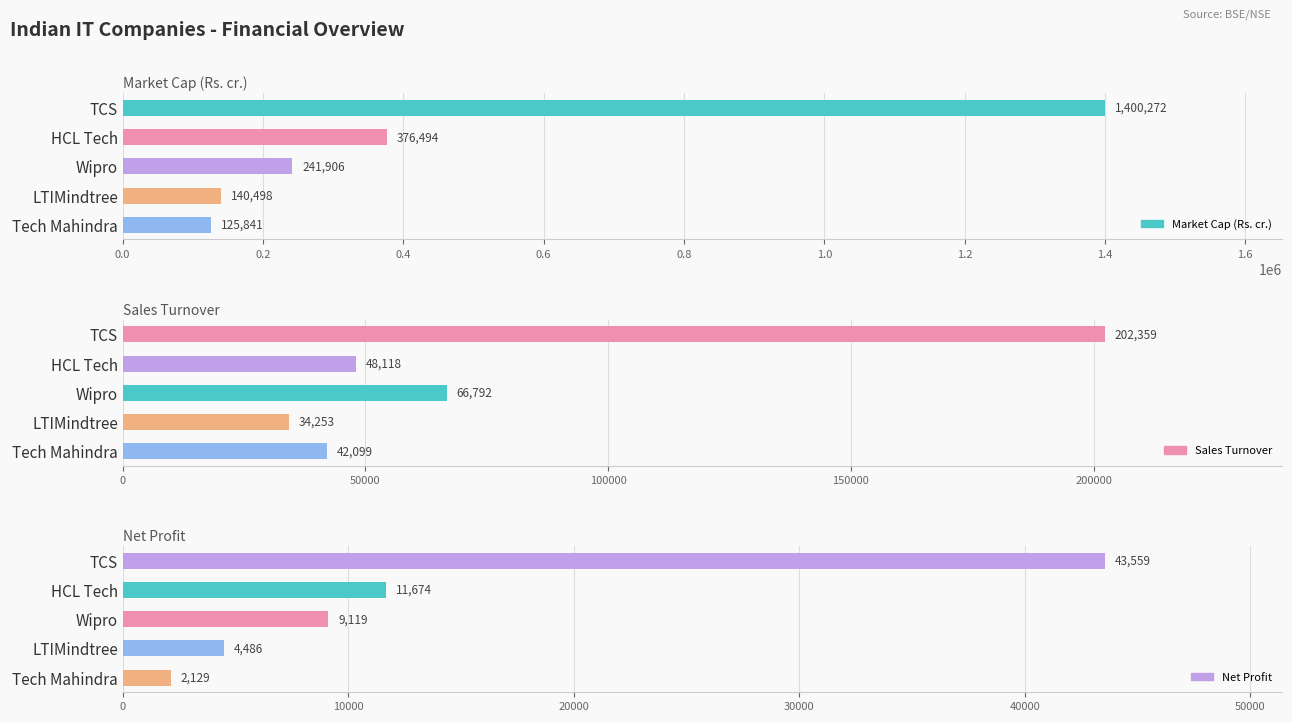

What is the maximum value for Market Cap (Rs. cr.)?

1400272.2